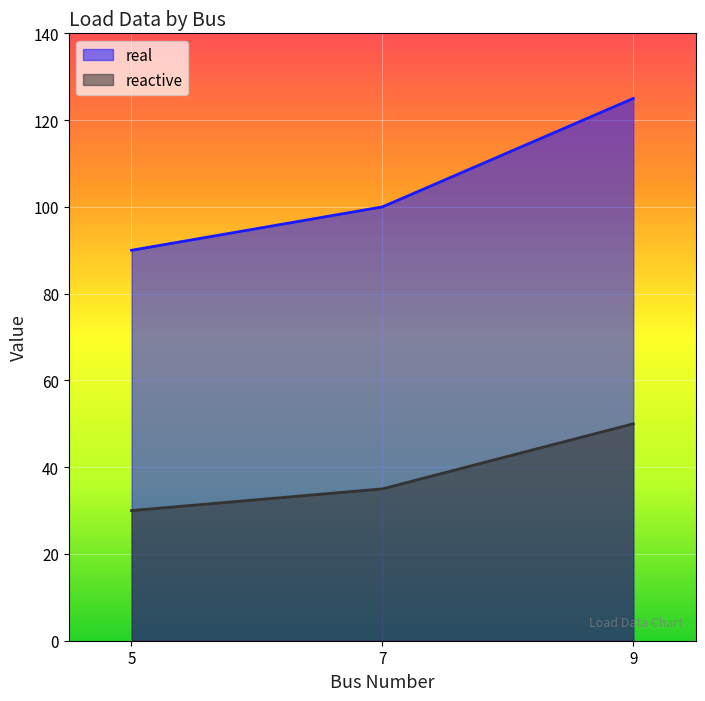

What are all the series names shown in the legend?

real, reactive